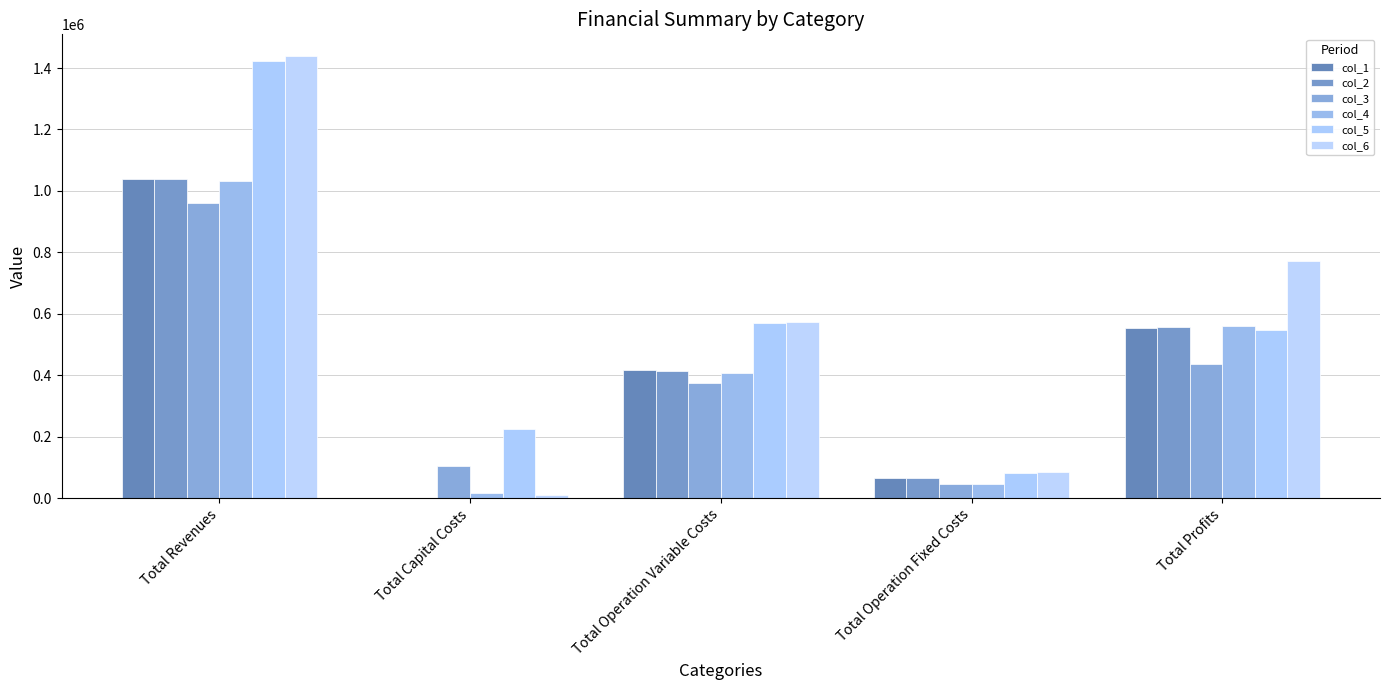

What is the sum of the col_2 values at Total Profits and Total Operation Fixed Costs?

622888.4